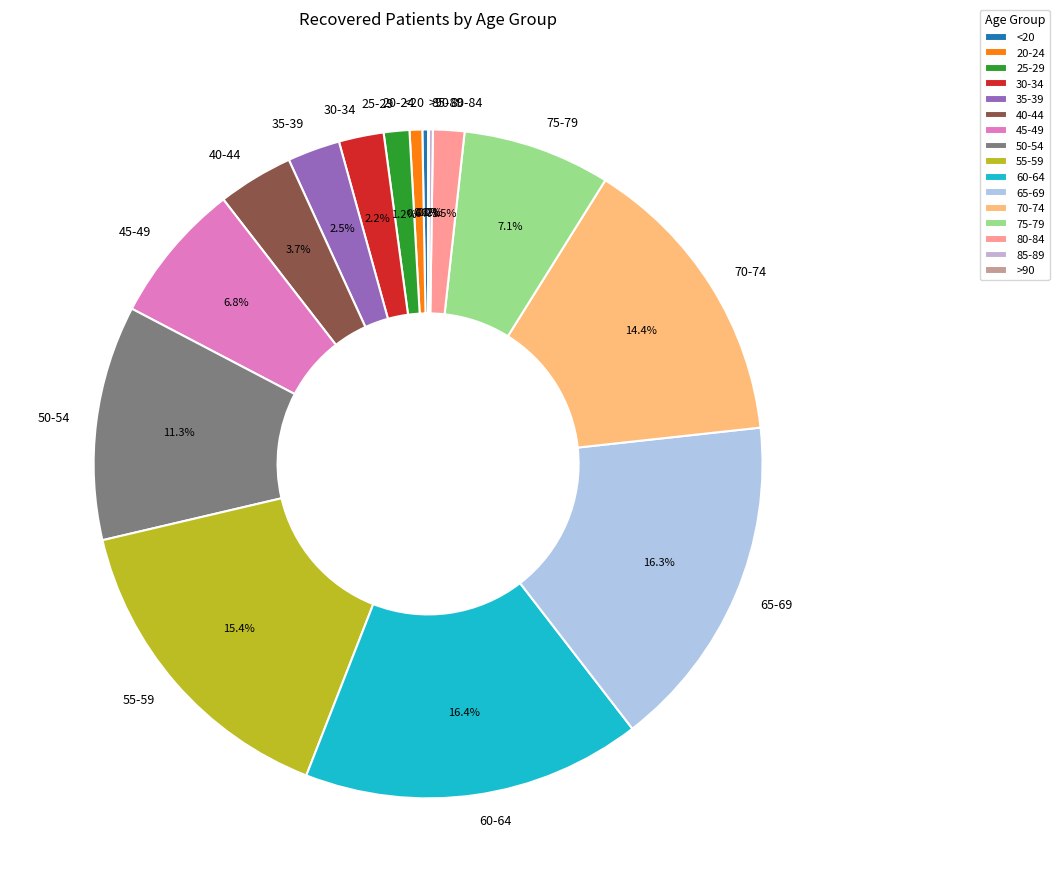

The 55-59 slice represents 27% of the pie. True or false?

False